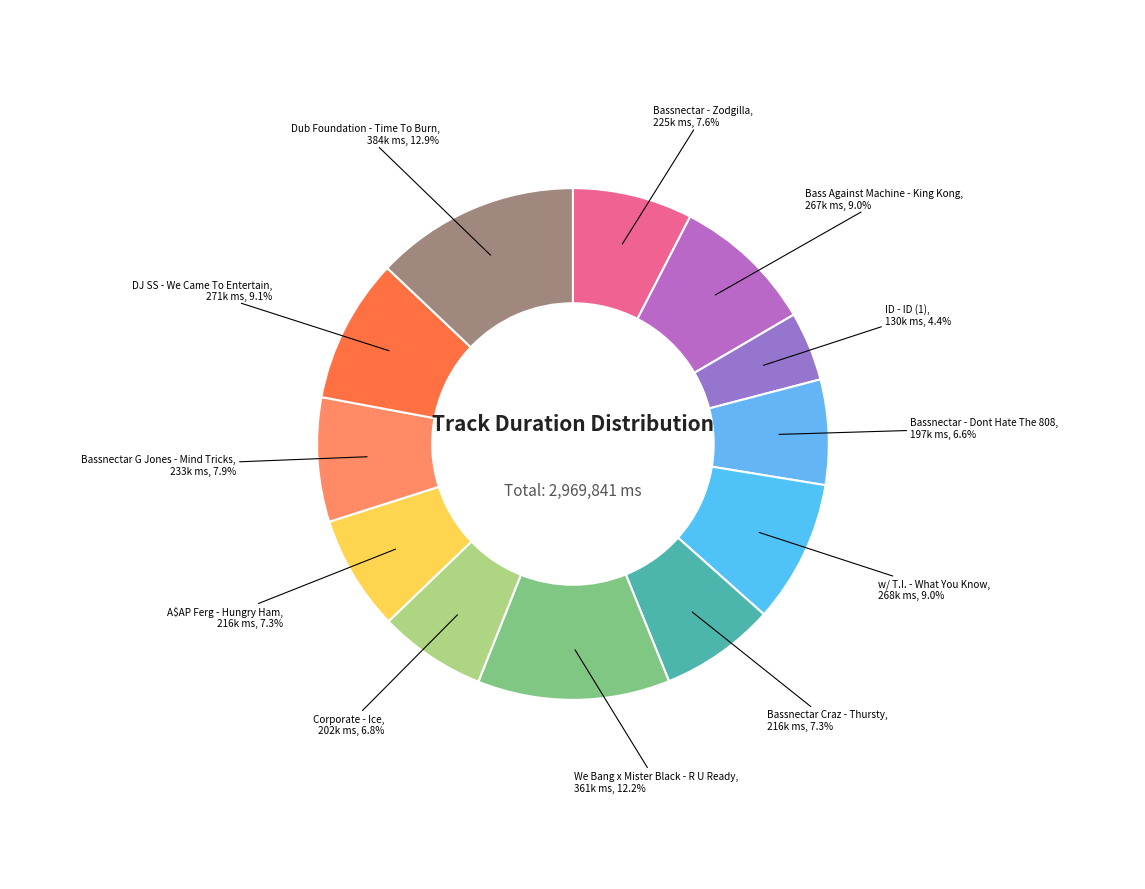

The Bassnectar - Zodgilla slice represents 8% of the pie. True or false?

True